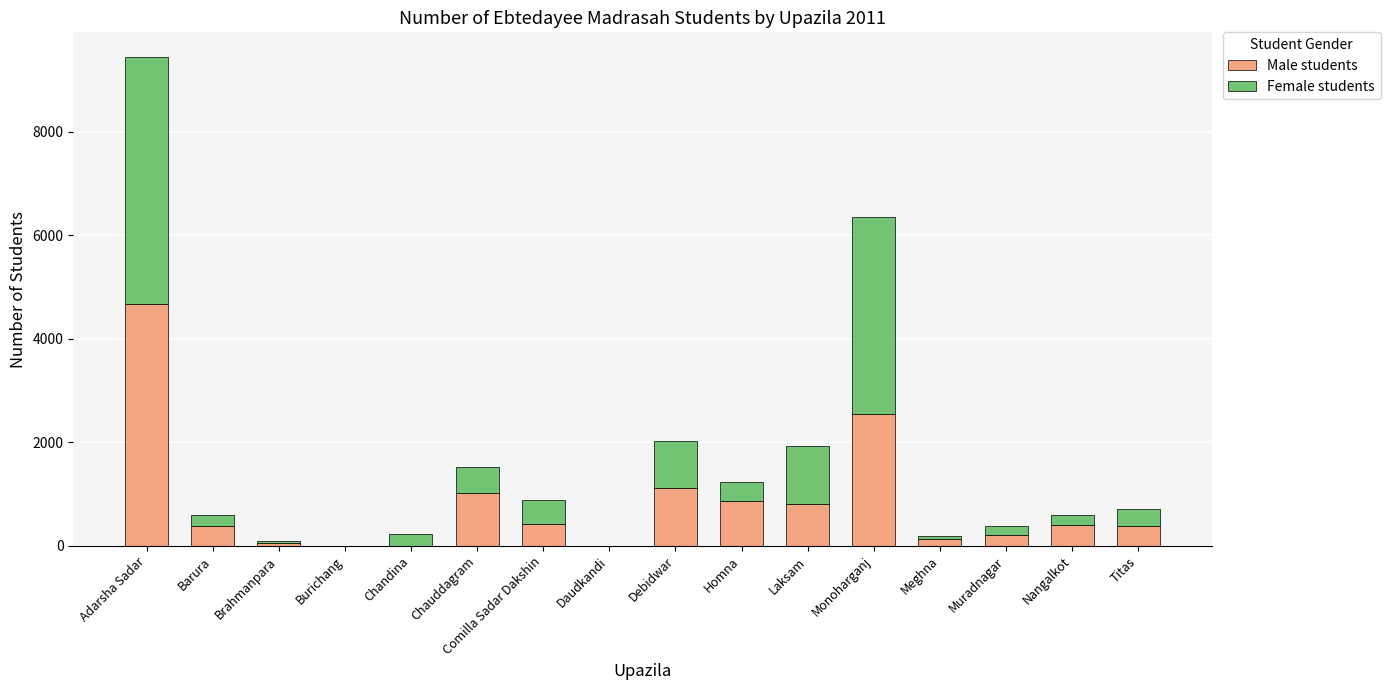

At which category is the sum across all series the highest?

Adarsha Sadar